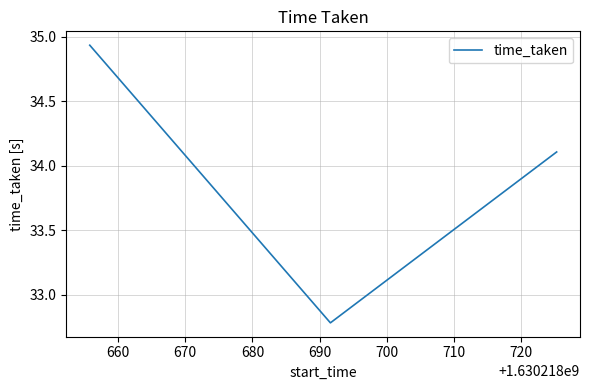

What is the smallest value displayed?

32.8